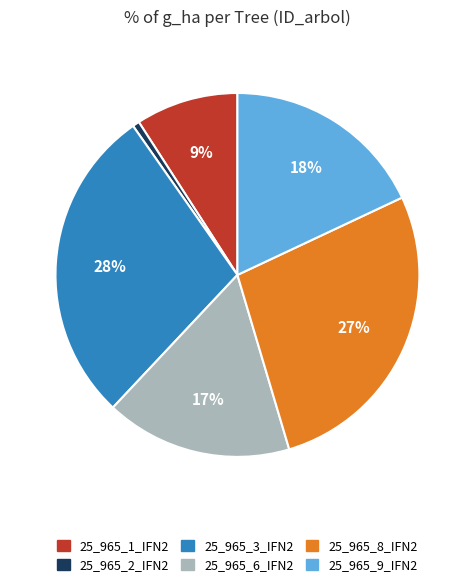

True or false: 25_965_1_IFN2 accounts for 9% of the total.

True